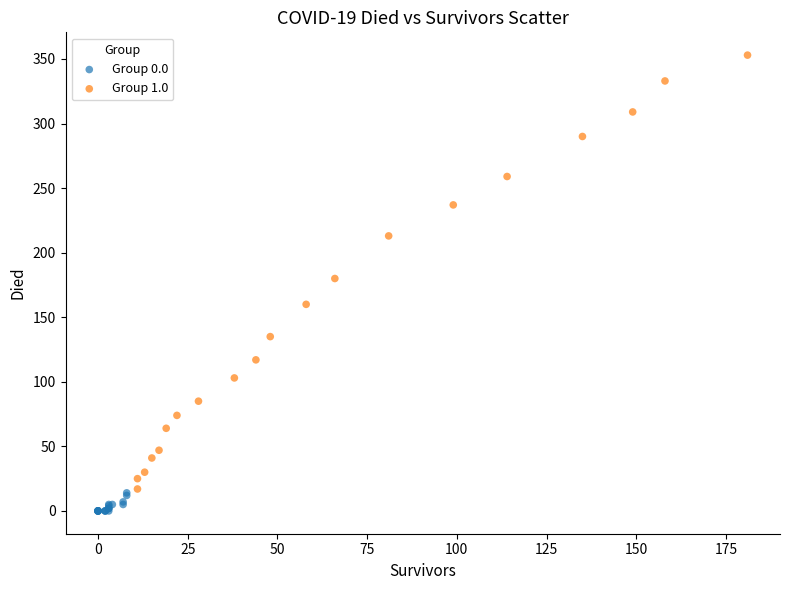

What are all the series names shown in the legend?

Group 0.0, Group 1.0